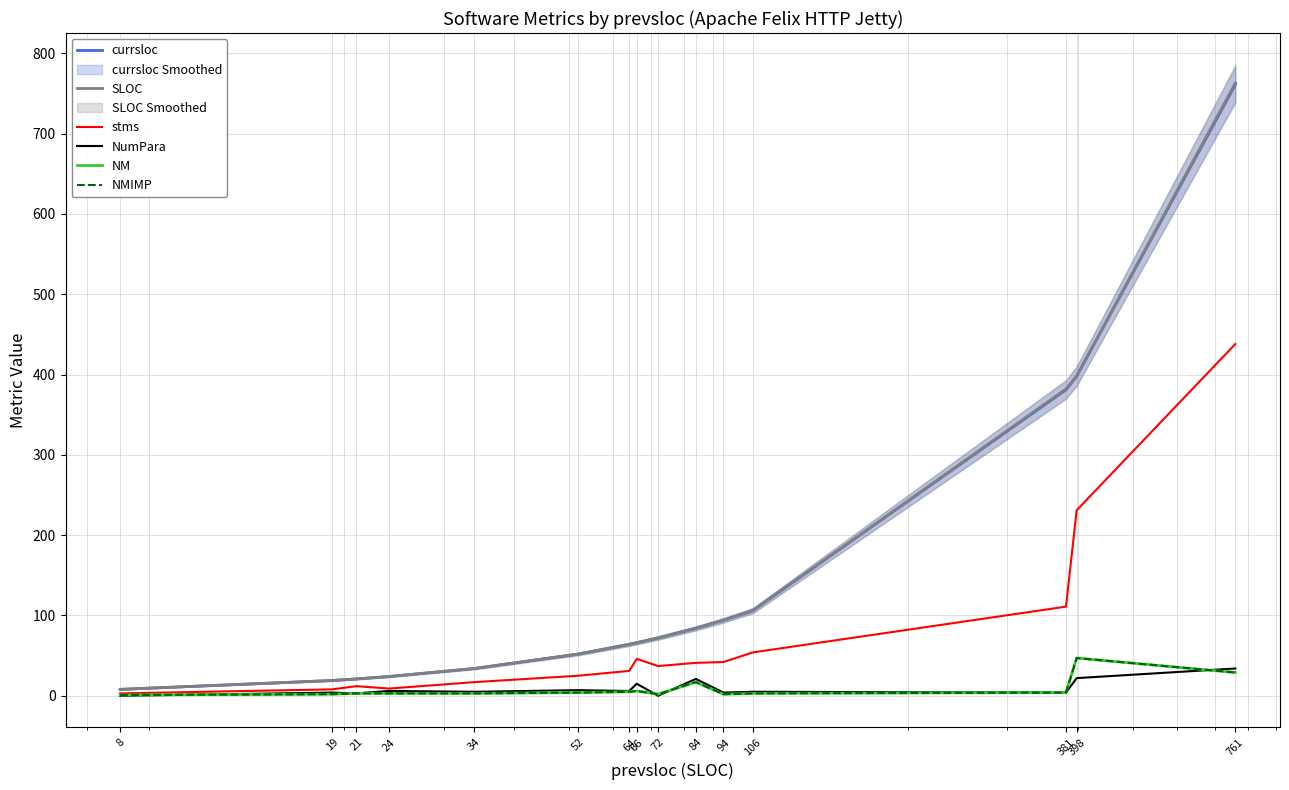

What is the value of the NM point at the 12th from the left?

3